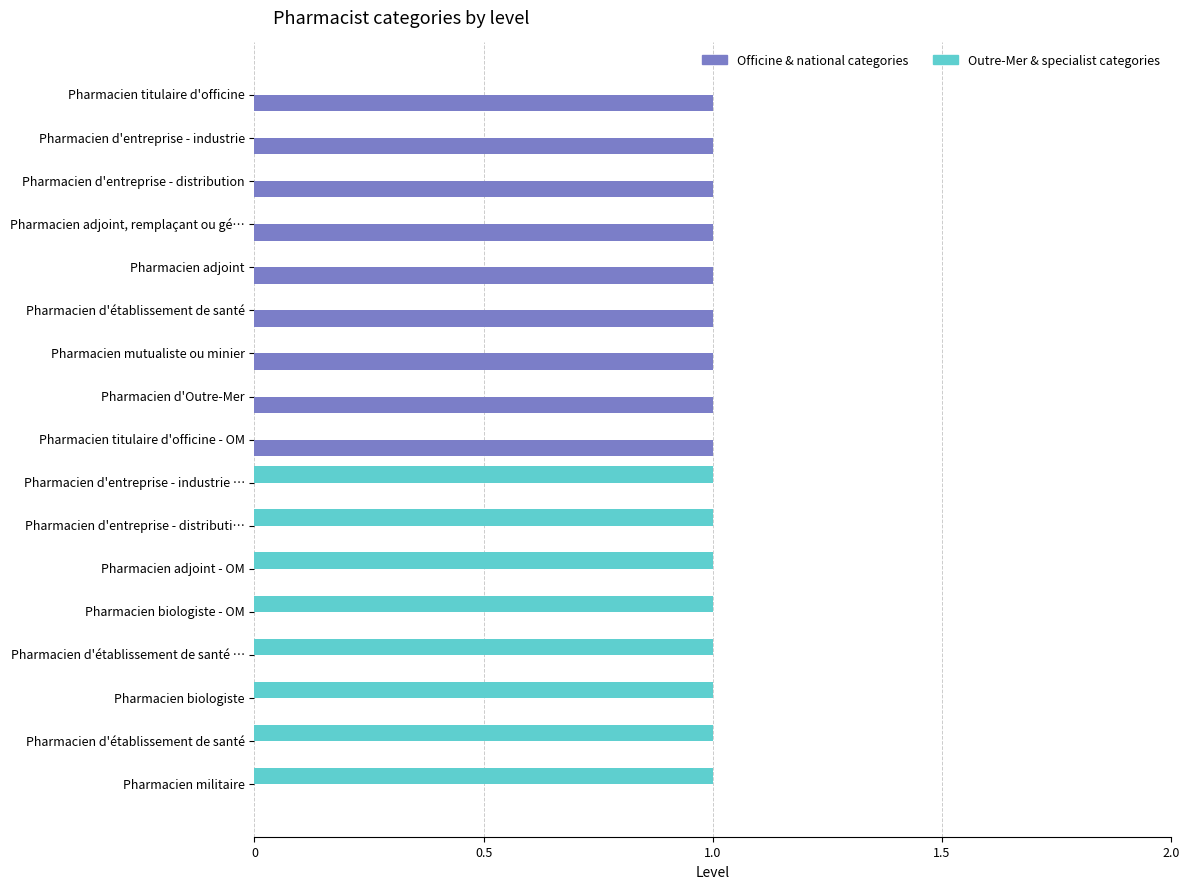

How many categories are shown in the chart?

17